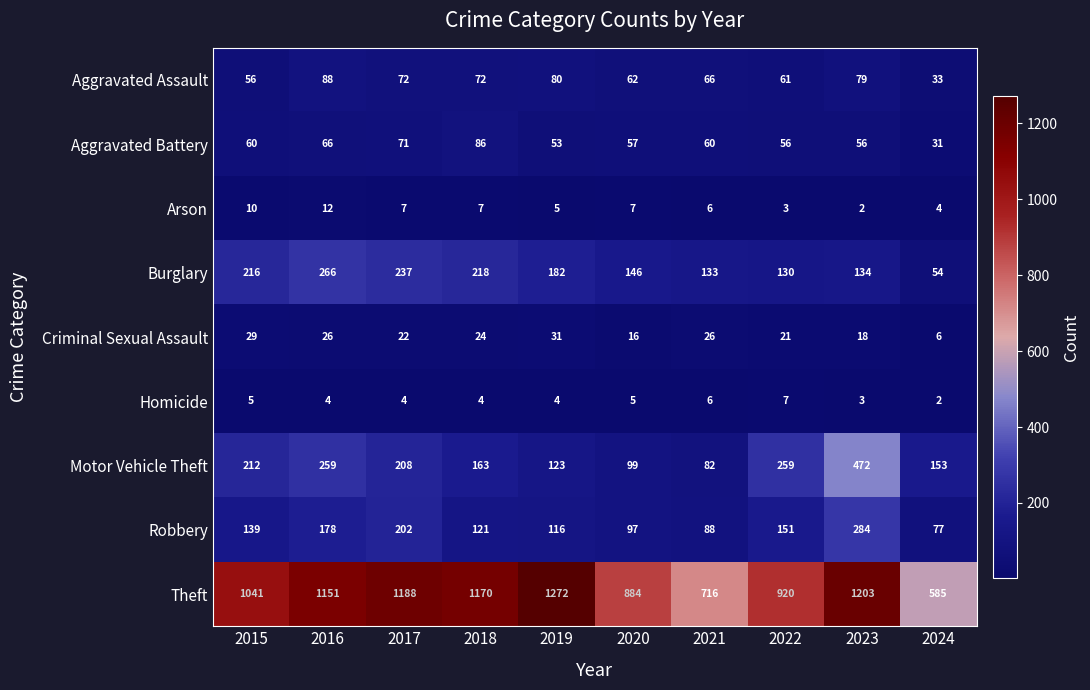

What is the spread (max minus min) of values at 2021?

710